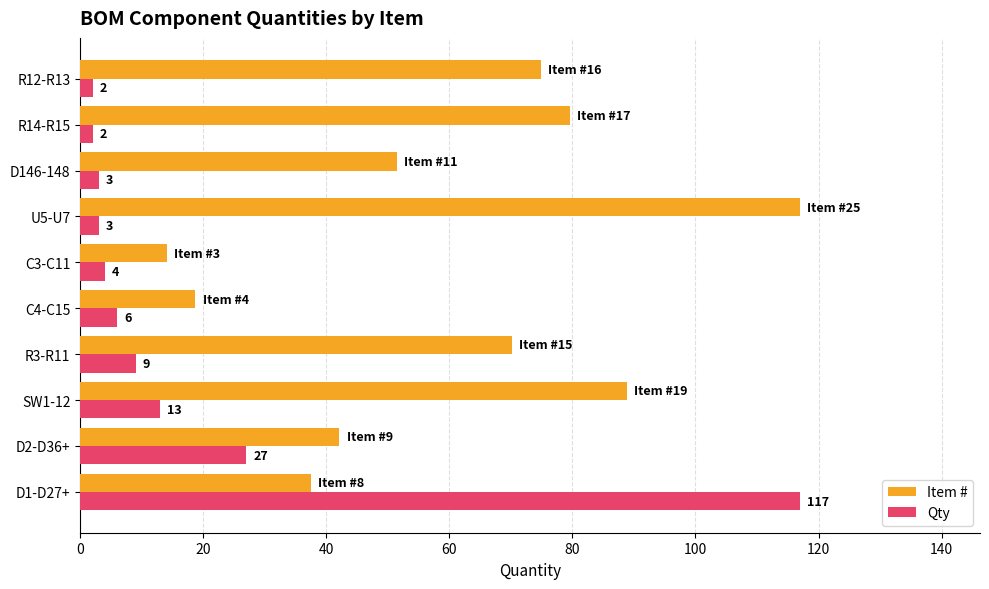

What is the difference between the maximum and minimum values in the Item # series?

103.0